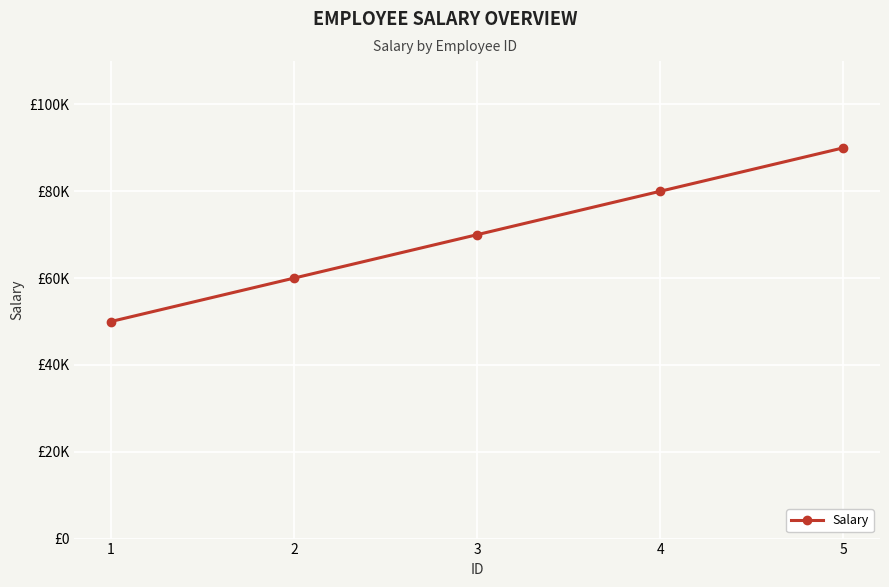

Is this an area chart (filled region under the line)?

No